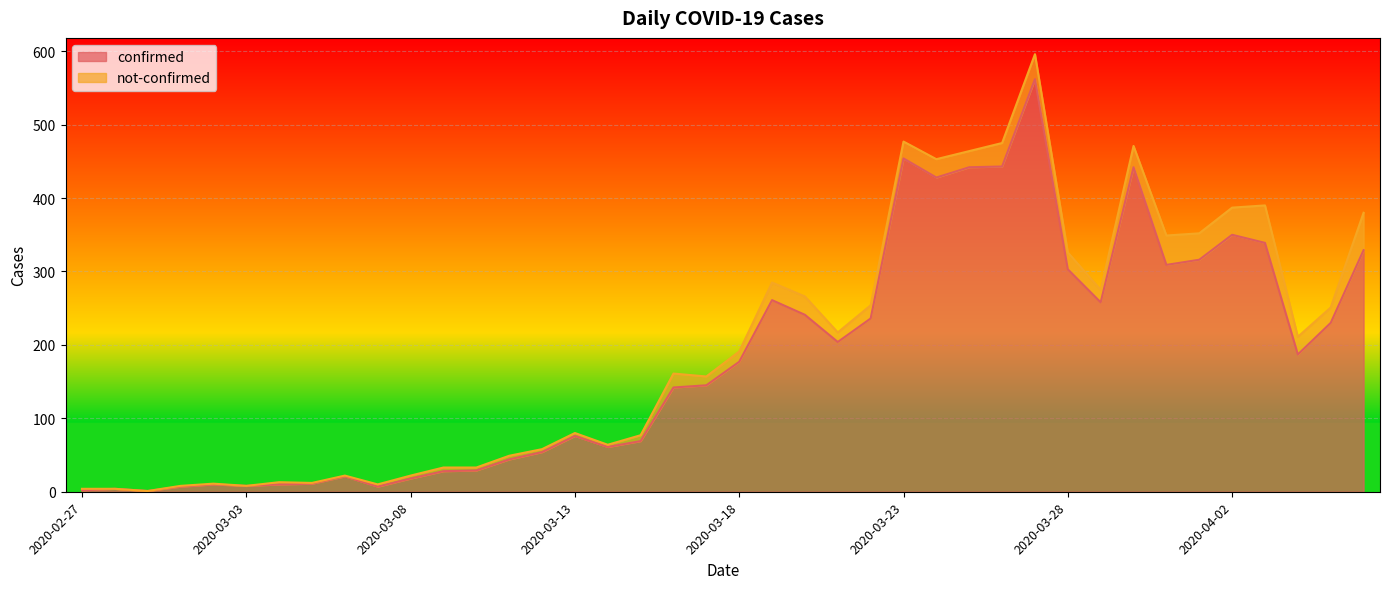

Approximately how many times larger is the value at 2020-03-08 compared to 2020-03-13?

0.2